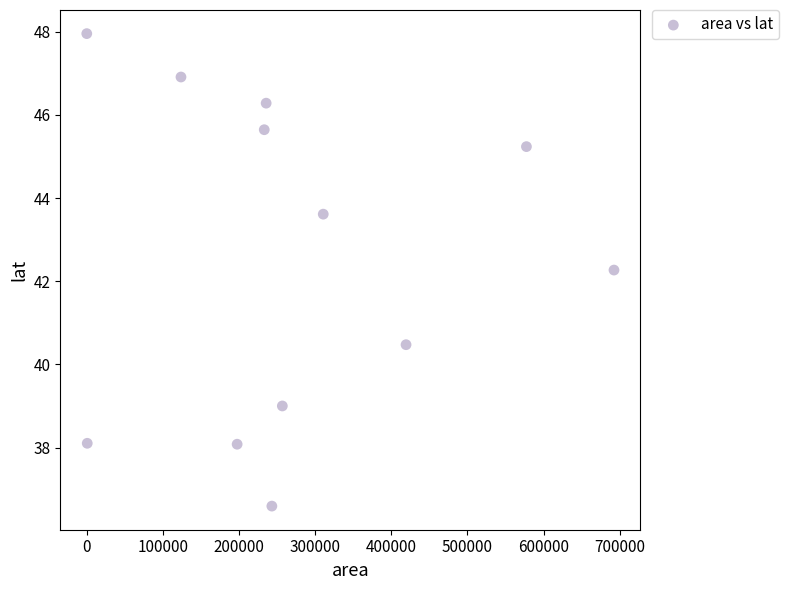

What is the range of Y values (max minus min)?

11.4